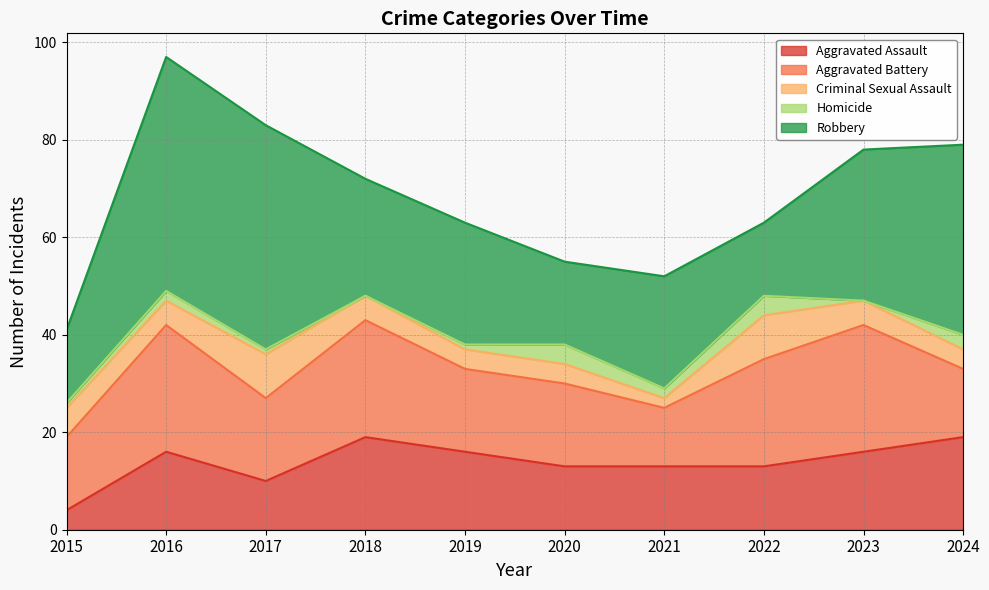

True or false: Criminal Sexual Assault and Robbery cross at least once.

False